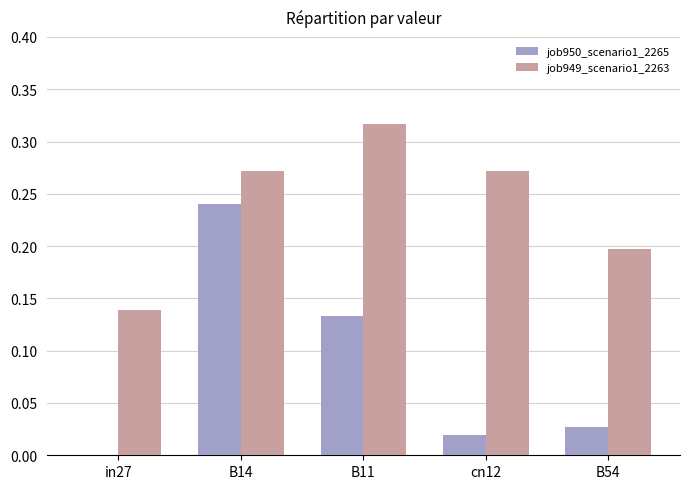

Are the bars horizontal?

No